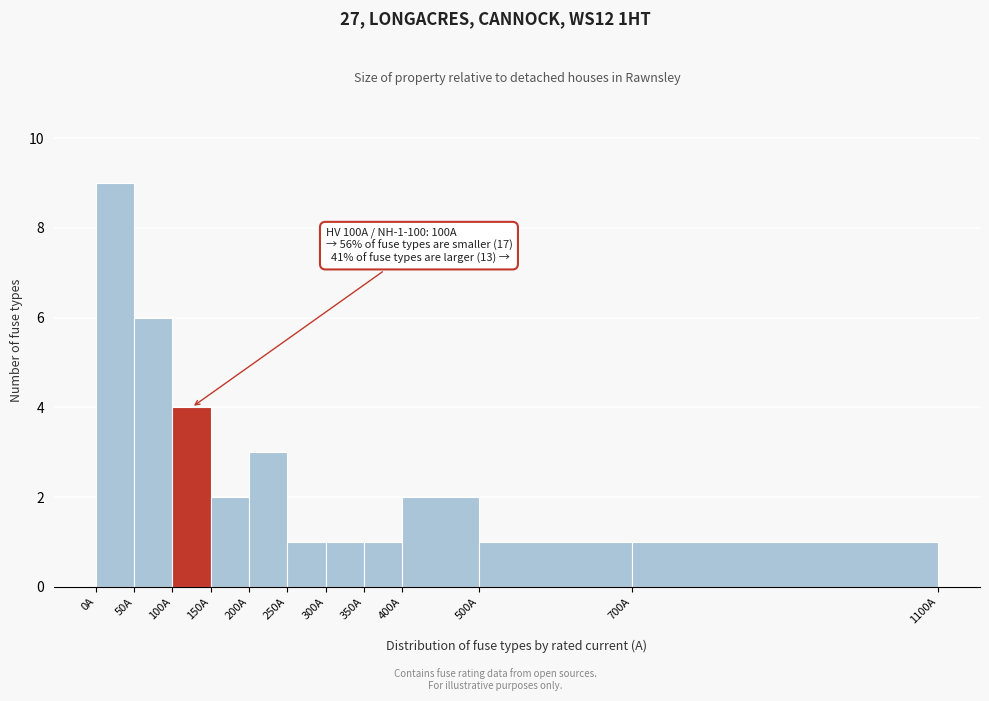

Over which range of the x-axis is the bar tallest?

0 to 50